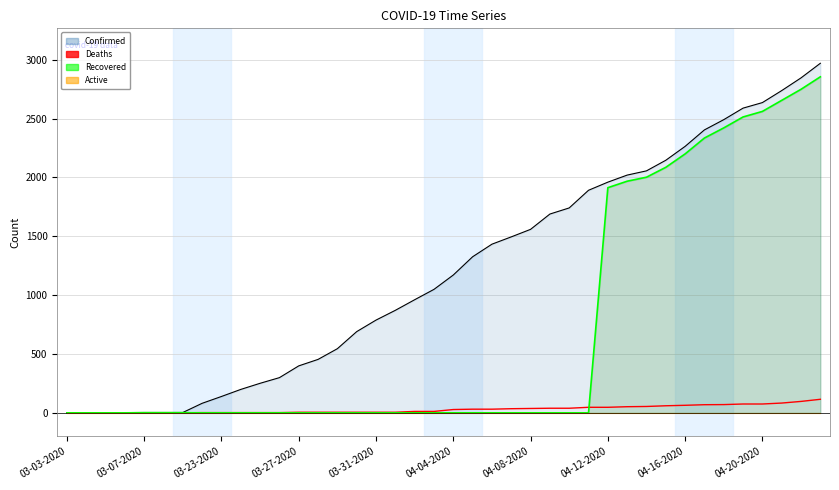

At which category does the chart reach its minimum across all series?

03-03-2020